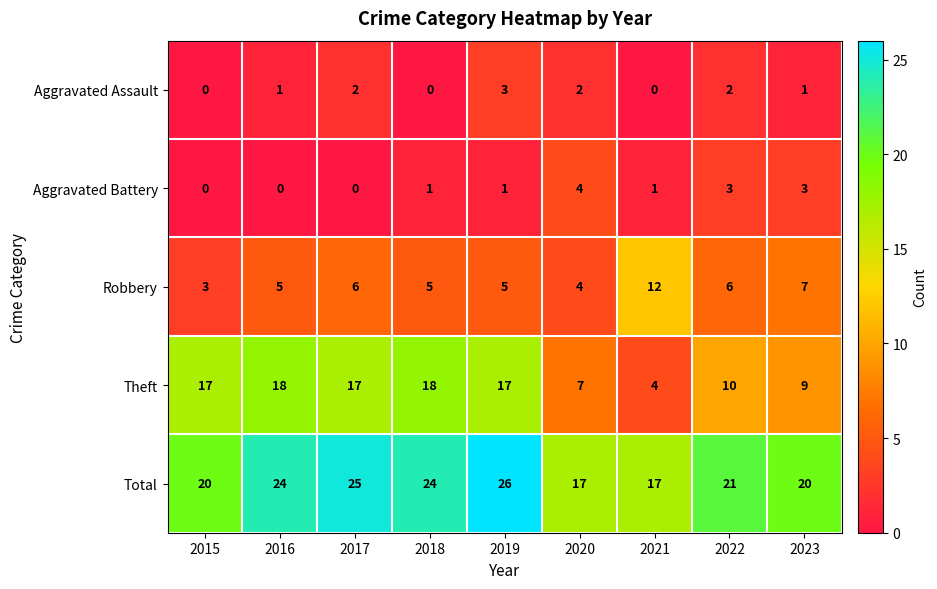

What is the highest value of the Aggravated Assault series?

3